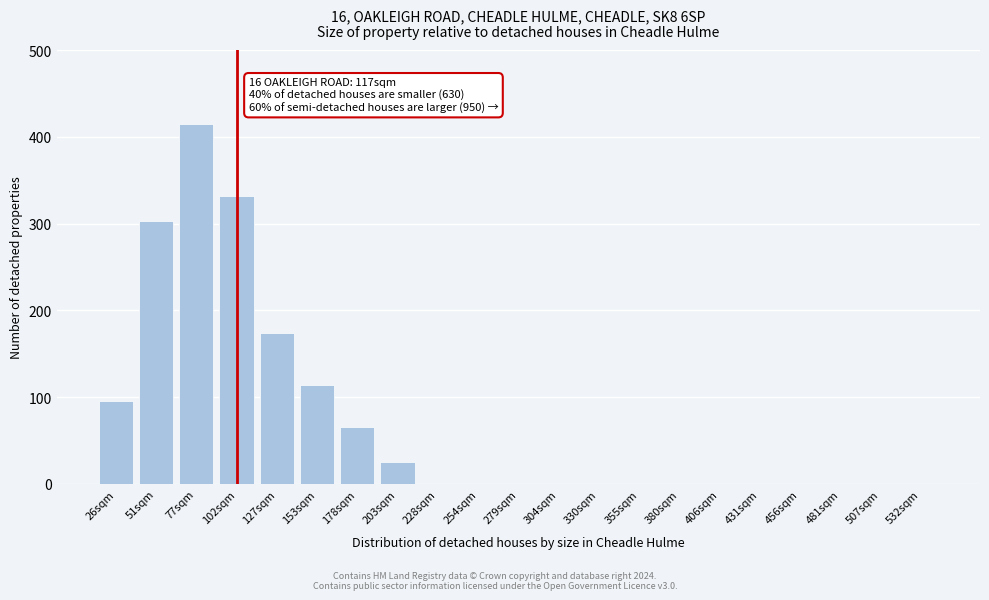

Reading right to left, list all the values displayed in this chart.

532sqm=0	507sqm=0	481sqm=0	456sqm=0	431sqm=0	406sqm=0	380sqm=0	355sqm=0	330sqm=0	304sqm=0	279sqm=0	254sqm=0	228sqm=0	203sqm=25	178sqm=66	153sqm=114	127sqm=174	102sqm=332	77sqm=415	51sqm=303	26sqm=96